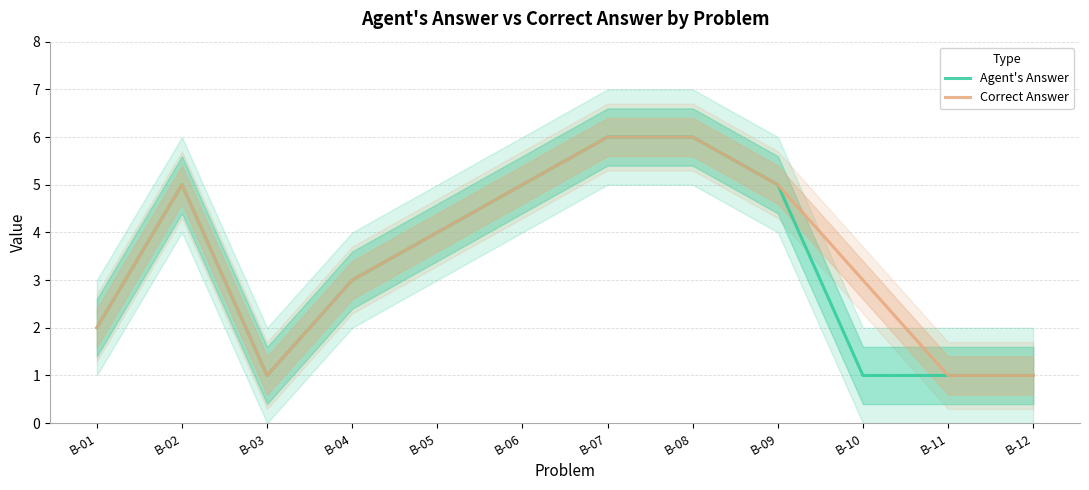

What are all the series names shown in the legend?

Agent's Answer, Correct Answer